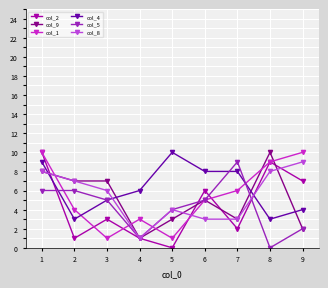

Reading left to right, what are all the values shown in this chart?

col_2: 10	1	3	1	0	6	2	9	7
col_9: 8	7	7	1	3	5	3	10	2
col_1: 10	4	1	3	1	5	6	9	10
col_4: 9	3	5	6	10	8	8	3	4
col_5: 6	6	5	1	4	5	9	0	2
col_8: 8	7	6	1	4	3	3	8	9